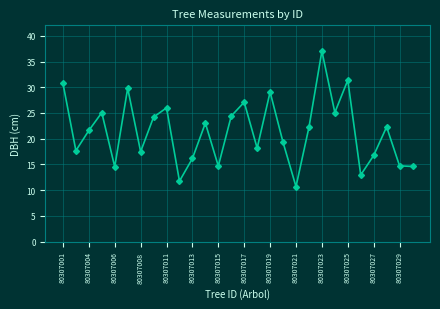

What is the minimum value shown in the chart?

10.7